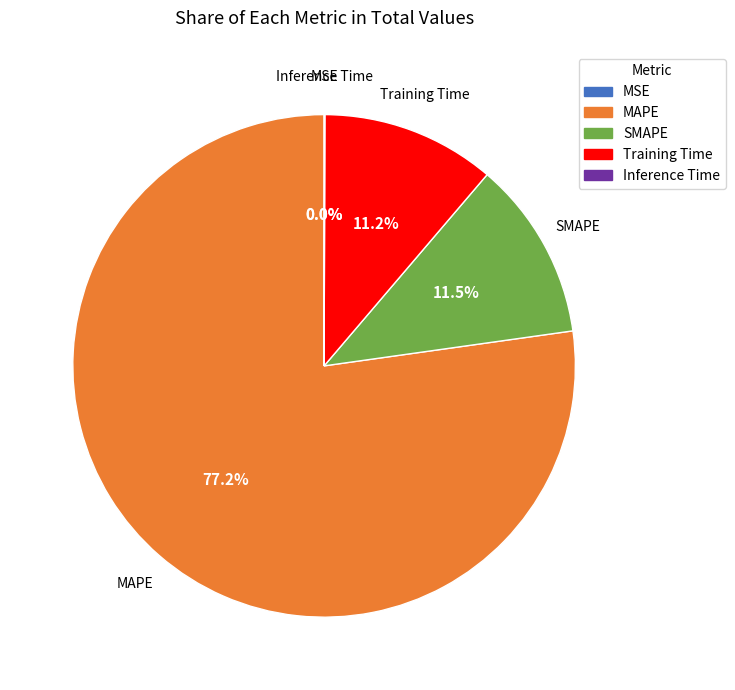

Which slice is the largest?

MAPE